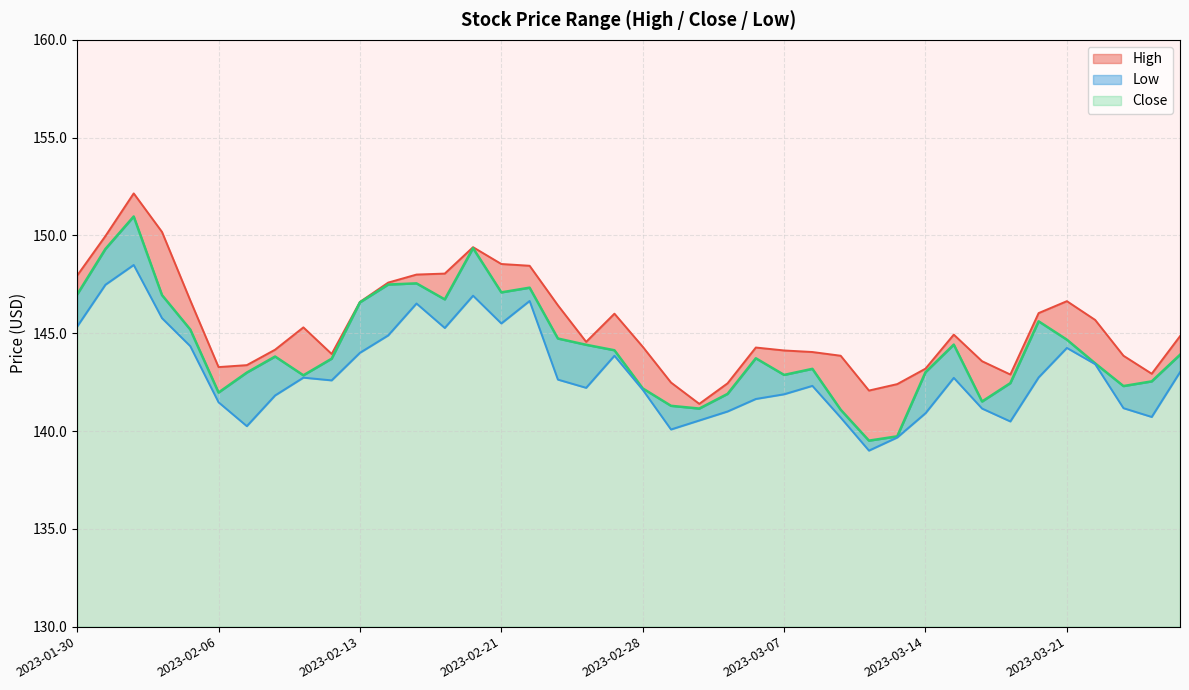

The value of Close at 2023-03-21 is 144.7. True or false?

True